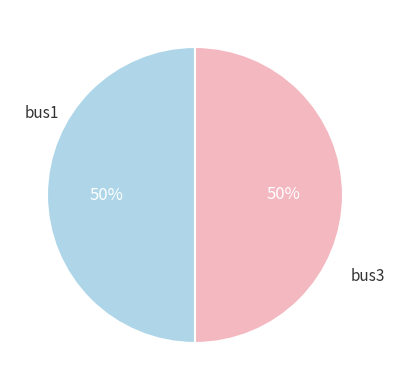

What percentage is the bus1 slice, to the nearest percent?

50%